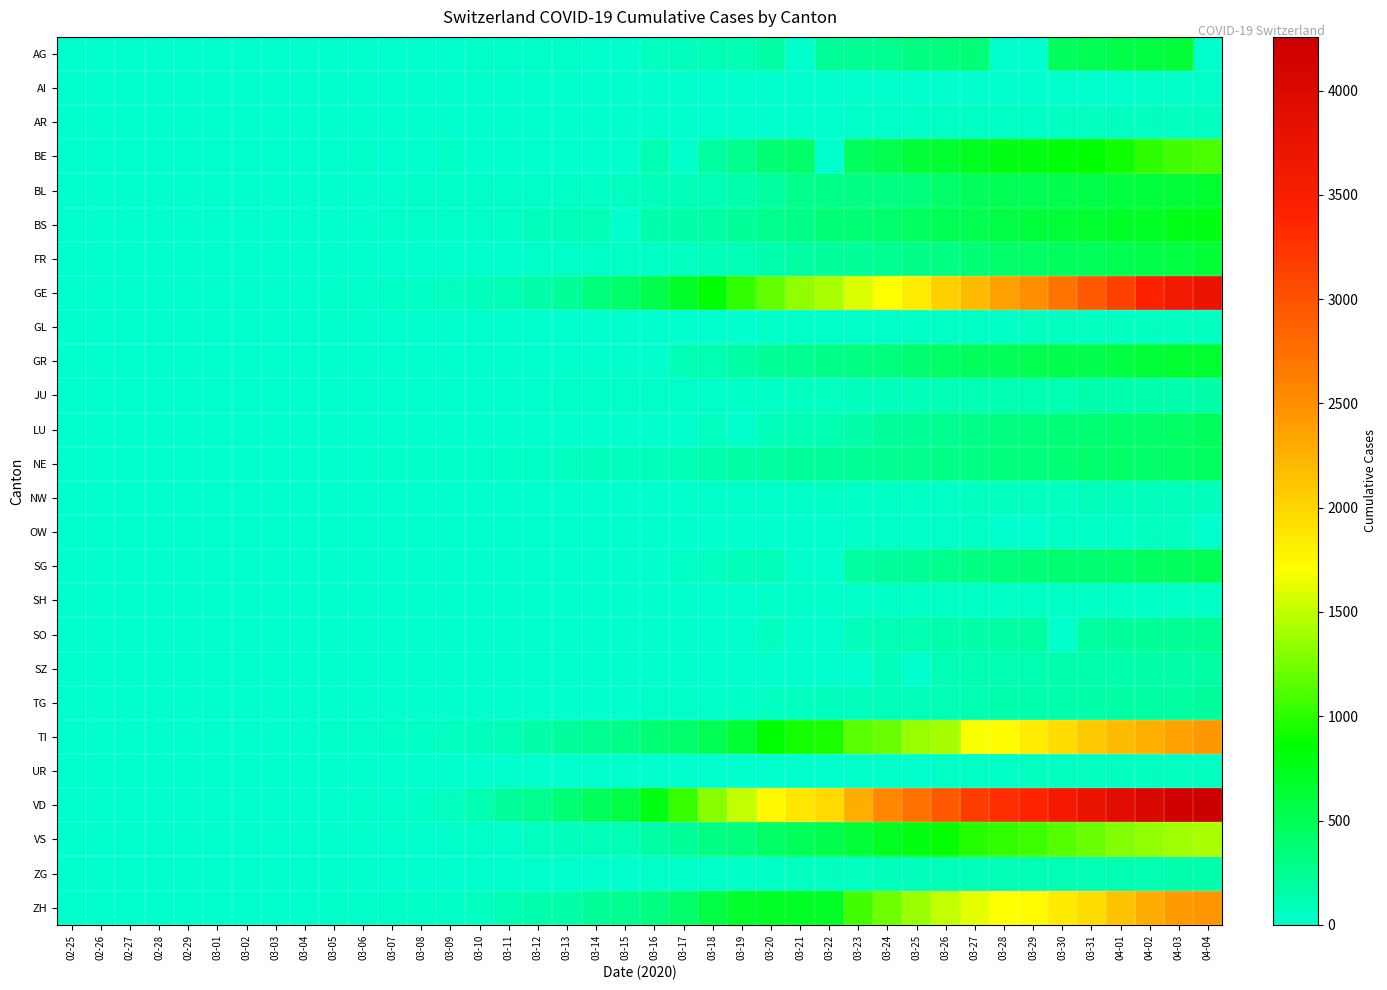

Reading right to left, transcribe all the data shown in this chart.

AG: 04-04=0	04-03=626	04-02=592	04-01=549	03-31=499	03-30=481	03-29=0	03-28=0	03-27=364	03-26=349	03-25=319	03-24=266	03-23=241	03-22=232	03-21=0	03-20=168	03-19=118	03-18=101	03-17=67	03-16=52	03-15=0	03-14=0	03-13=32	03-12=27	03-11=18	03-10=17	03-09=14	03-08=0	03-07=0	03-06=12	03-05=9	03-04=7	03-03=6	03-02=2	03-01=0	02-29=0	02-28=1	02-27=0	02-26=0	02-25=0
AI: 04-04=21	04-03=20	04-02=20	04-01=0	03-31=14	03-30=14	03-29=0	03-28=13	03-27=12	03-26=11	03-25=9	03-24=8	03-23=0	03-22=0	03-21=0	03-20=0	03-19=6	03-18=0	03-17=5	03-16=4	03-15=0	03-14=2	03-13=0	03-12=0	03-11=0	03-10=0	03-09=0	03-08=0	03-07=0	03-06=0	03-05=0	03-04=0	03-03=0	03-02=0	03-01=0	02-29=0	02-28=0	02-27=0	02-26=0	02-25=0
AR: 04-04=66	04-03=65	04-02=64	04-01=61	03-31=58	03-30=50	03-29=48	03-28=45	03-27=44	03-26=42	03-25=34	03-24=33	03-23=30	03-22=0	03-21=0	03-20=0	03-19=0	03-18=11	03-17=0	03-16=0	03-15=0	03-14=0	03-13=0	03-12=5	03-11=0	03-10=0	03-09=2	03-08=1	03-07=1	03-06=1	03-05=1	03-04=0	03-03=0	03-02=0	03-01=0	02-29=0	02-28=0	02-27=0	02-26=0	02-25=0
BE: 04-04=1106	04-03=1073	04-02=1003	04-01=909	03-31=856	03-30=826	03-29=798	03-28=767	03-27=718	03-26=660	03-25=624	03-24=532	03-23=470	03-22=0	03-21=418	03-20=377	03-19=282	03-18=193	03-17=0	03-16=123	03-15=0	03-14=0	03-13=0	03-12=0	03-11=0	03-10=0	03-09=34	03-08=0	03-07=0	03-06=17	03-05=0	03-04=6	03-03=0	03-02=4	03-01=2	02-29=0	02-28=1	02-27=0	02-26=0	02-25=0
BL: 04-04=656	04-03=625	04-02=610	04-01=588	03-31=561	03-30=539	03-29=511	03-28=502	03-27=466	03-26=422	03-25=341	03-24=306	03-23=302	03-22=289	03-21=282	03-20=184	03-19=134	03-18=116	03-17=89	03-16=76	03-15=54	03-14=47	03-13=42	03-12=26	03-11=26	03-10=22	03-09=20	03-08=19	03-07=15	03-06=6	03-05=6	03-04=2	03-03=2	03-02=2	03-01=2	02-29=2	02-28=1	02-27=0	02-26=0	02-25=0
BS: 04-04=767	04-03=754	04-02=714	04-01=687	03-31=653	03-30=617	03-29=605	03-28=569	03-27=530	03-26=501	03-25=462	03-24=410	03-23=374	03-22=356	03-21=297	03-20=270	03-19=220	03-18=181	03-17=164	03-16=143	03-15=0	03-14=100	03-13=92	03-12=73	03-11=49	03-10=33	03-09=28	03-08=24	03-07=21	03-06=15	03-05=8	03-04=3	03-03=3	03-02=1	03-01=1	02-29=1	02-28=1	02-27=1	02-26=0	02-25=0
FR: 04-04=638	04-03=588	04-02=550	04-01=525	03-31=491	03-30=477	03-29=442	03-28=421	03-27=369	03-26=309	03-25=293	03-24=255	03-23=226	03-22=202	03-21=167	03-20=145	03-19=111	03-18=86	03-17=59	03-16=45	03-15=40	03-14=36	03-13=29	03-12=22	03-11=16	03-10=0	03-09=11	03-08=8	03-07=0	03-06=0	03-05=6	03-04=4	03-03=0	03-02=2	03-01=1	02-29=0	02-28=0	02-27=0	02-26=0	02-25=0
GE: 04-04=3753	04-03=3621	04-02=3420	04-01=3137	03-31=2958	03-30=2721	03-29=2505	03-28=2393	03-27=2190	03-26=2033	03-25=1837	03-24=1699	03-23=1582	03-22=1430	03-21=1331	03-20=1194	03-19=1027	03-18=848	03-17=692	03-16=544	03-15=423	03-14=340	03-13=222	03-12=150	03-11=109	03-10=76	03-09=56	03-08=40	03-07=38	03-06=25	03-05=17	03-04=14	03-03=13	03-02=10	03-01=9	02-29=8	02-28=4	02-27=1	02-26=1	02-25=0
GL: 04-04=61	04-03=59	04-02=58	04-01=56	03-31=53	03-30=51	03-29=50	03-28=47	03-27=47	03-26=43	03-25=40	03-24=33	03-23=31	03-22=29	03-21=25	03-20=20	03-19=16	03-18=14	03-17=12	03-16=10	03-15=10	03-14=8	03-13=6	03-12=3	03-11=1	03-10=1	03-09=0	03-08=0	03-07=0	03-06=0	03-05=0	03-04=0	03-03=0	03-02=0	03-01=0	02-29=0	02-28=0	02-27=0	02-26=0	02-25=0
GR: 04-04=657	04-03=649	04-02=622	04-01=592	03-31=547	03-30=535	03-29=519	03-28=495	03-27=474	03-26=433	03-25=393	03-24=343	03-23=300	03-22=284	03-21=258	03-20=226	03-19=182	03-18=128	03-17=101	03-16=0	03-15=0	03-14=0	03-13=0	03-12=0	03-11=0	03-10=0	03-09=0	03-08=0	03-07=0	03-06=0	03-05=0	03-04=0	03-03=0	03-02=0	03-01=0	02-29=0	02-28=0	02-27=0	02-26=0	02-25=0
JU: 04-04=154	04-03=149	04-02=149	04-01=145	03-31=140	03-30=128	03-29=127	03-28=119	03-27=114	03-26=100	03-25=92	03-24=82	03-23=69	03-22=61	03-21=54	03-20=44	03-19=36	03-18=32	03-17=29	03-16=25	03-15=19	03-14=18	03-13=17	03-12=12	03-11=7	03-10=7	03-09=7	03-08=5	03-07=5	03-06=4	03-05=4	03-04=2	03-03=2	03-02=1	03-01=1	02-29=1	02-28=1	02-27=1	02-26=0	02-25=0
LU: 04-04=469	04-03=449	04-02=422	04-01=401	03-31=375	03-30=351	03-29=339	03-28=317	03-27=287	03-26=253	03-25=228	03-24=205	03-23=156	03-22=131	03-21=109	03-20=92	03-19=0	03-18=65	03-17=0	03-16=0	03-15=0	03-14=0	03-13=0	03-12=0	03-11=0	03-10=0	03-09=0	03-08=0	03-07=0	03-06=0	03-05=0	03-04=0	03-03=0	03-02=0	03-01=0	02-29=0	02-28=0	02-27=0	02-26=0	02-25=0
NE: 04-04=452	04-03=444	04-02=430	04-01=420	03-31=402	03-30=378	03-29=346	03-28=337	03-27=316	03-26=299	03-25=280	03-24=265	03-23=247	03-22=216	03-21=200	03-20=189	03-19=175	03-18=146	03-17=114	03-16=93	03-15=74	03-14=68	03-13=59	03-12=46	03-11=37	03-10=31	03-09=27	03-08=24	03-07=18	03-06=13	03-05=9	03-04=8	03-03=1	03-02=1	03-01=1	02-29=0	02-28=0	02-27=0	02-26=0	02-25=0
NW: 04-04=80	04-03=79	04-02=76	04-01=70	03-31=70	03-30=63	03-29=59	03-28=55	03-27=54	03-26=48	03-25=44	03-24=42	03-23=39	03-22=36	03-21=33	03-20=28	03-19=25	03-18=18	03-17=12	03-16=10	03-15=8	03-14=5	03-13=5	03-12=5	03-11=4	03-10=0	03-09=0	03-08=0	03-07=0	03-06=0	03-05=0	03-04=0	03-03=0	03-02=0	03-01=0	02-29=0	02-28=0	02-27=0	02-26=0	02-25=0
OW: 04-04=0	04-03=56	04-02=51	04-01=48	03-31=46	03-30=46	03-29=0	03-28=0	03-27=37	03-26=30	03-25=27	03-24=25	03-23=25	03-22=0	03-21=0	03-20=0	03-19=0	03-18=0	03-17=0	03-16=0	03-15=0	03-14=0	03-13=1	03-12=0	03-11=0	03-10=0	03-09=0	03-08=0	03-07=0	03-06=0	03-05=0	03-04=0	03-03=0	03-02=0	03-01=0	02-29=0	02-28=0	02-27=0	02-26=0	02-25=0
SG: 04-04=504	04-03=480	04-02=455	04-01=414	03-31=394	03-30=389	03-29=365	03-28=339	03-27=306	03-26=280	03-25=228	03-24=200	03-23=185	03-22=0	03-21=0	03-20=98	03-19=85	03-18=61	03-17=47	03-16=0	03-15=0	03-14=0	03-13=0	03-12=15	03-11=0	03-10=0	03-09=0	03-08=0	03-07=0	03-06=2	03-05=0	03-04=1	03-03=0	03-02=0	03-01=0	02-29=0	02-28=0	02-27=0	02-26=0	02-25=0
SH: 04-04=47	04-03=47	04-02=47	04-01=44	03-31=44	03-30=42	03-29=41	03-28=40	03-27=37	03-26=36	03-25=35	03-24=34	03-23=32	03-22=30	03-21=28	03-20=17	03-19=12	03-18=8	03-17=2	03-16=2	03-15=1	03-14=1	03-13=1	03-12=1	03-11=1	03-10=0	03-09=0	03-08=0	03-07=0	03-06=0	03-05=0	03-04=0	03-03=0	03-02=0	03-01=0	02-29=0	02-28=0	02-27=0	02-26=0	02-25=0
SO: 04-04=250	04-03=237	04-02=227	04-01=216	03-31=196	03-30=0	03-29=190	03-28=173	03-27=157	03-26=141	03-25=129	03-24=104	03-23=95	03-22=0	03-21=0	03-20=66	03-19=0	03-18=0	03-17=0	03-16=0	03-15=0	03-14=0	03-13=0	03-12=0	03-11=0	03-10=0	03-09=0	03-08=0	03-07=0	03-06=1	03-05=0	03-04=0	03-03=0	03-02=0	03-01=0	02-29=0	02-28=0	02-27=0	02-26=0	02-25=0
SZ: 04-04=168	04-03=165	04-02=155	04-01=146	03-31=140	03-30=135	03-29=128	03-28=122	03-27=119	03-26=107	03-25=0	03-24=97	03-23=0	03-22=0	03-21=0	03-20=0	03-19=0	03-18=0	03-17=0	03-16=0	03-15=13	03-14=0	03-13=9	03-12=0	03-11=0	03-10=0	03-09=0	03-08=0	03-07=0	03-06=6	03-05=0	03-04=3	03-03=1	03-02=0	03-01=0	02-29=0	02-28=0	02-27=0	02-26=0	02-25=0
TG: 04-04=209	04-03=199	04-02=180	04-01=167	03-31=155	03-30=149	03-29=139	03-28=135	03-27=118	03-26=111	03-25=97	03-24=88	03-23=82	03-22=76	03-21=57	03-20=50	03-19=37	03-18=32	03-17=23	03-16=17	03-15=0	03-14=0	03-13=0	03-12=0	03-11=0	03-10=0	03-09=0	03-08=0	03-07=0	03-06=0	03-05=0	03-04=0	03-03=0	03-02=0	03-01=0	02-29=0	02-28=0	02-27=0	02-26=0	02-25=0
TI: 04-04=2442	04-03=2377	04-02=2271	04-01=2195	03-31=2091	03-30=1962	03-29=1837	03-28=1727	03-27=1688	03-26=1401	03-25=1354	03-24=1209	03-23=1162	03-22=945	03-21=916	03-20=849	03-19=638	03-18=511	03-17=426	03-16=368	03-15=293	03-14=265	03-13=206	03-12=163	03-11=108	03-10=75	03-09=61	03-08=49	03-07=41	03-06=28	03-05=25	03-04=13	03-03=8	03-02=4	03-01=2	02-29=2	02-28=1	02-27=1	02-26=1	02-25=0
UR: 04-04=66	04-03=62	04-02=60	04-01=59	03-31=57	03-30=53	03-29=50	03-28=48	03-27=40	03-26=38	03-25=0	03-24=25	03-23=22	03-22=0	03-21=12	03-20=7	03-19=7	03-18=5	03-17=0	03-16=0	03-15=0	03-14=0	03-13=0	03-12=2	03-11=0	03-10=0	03-09=0	03-08=0	03-07=0	03-06=0	03-05=0	03-04=0	03-03=0	03-02=0	03-01=0	02-29=0	02-28=0	02-27=0	02-26=0	02-25=0
VD: 04-04=4258	04-03=4186	04-02=4050	04-01=3916	03-31=3764	03-30=3605	03-29=3393	03-28=3308	03-27=3177	03-26=2943	03-25=2738	03-24=2546	03-23=2281	03-22=1975	03-21=1873	03-20=1754	03-19=1513	03-18=1303	03-17=1039	03-16=796	03-15=566	03-14=477	03-13=370	03-12=277	03-11=203	03-10=130	03-09=51	03-08=40	03-07=30	03-06=23	03-05=0	03-04=0	03-03=0	03-02=0	03-01=0	02-29=0	02-28=0	02-27=0	02-26=0	02-25=0
VS: 04-04=1416	04-03=1383	04-02=1334	04-01=1282	03-31=1211	03-30=1144	03-29=1055	03-28=1017	03-27=968	03-26=874	03-25=793	03-24=728	03-23=628	03-22=535	03-21=498	03-20=436	03-19=349	03-18=312	03-17=225	03-16=172	03-15=115	03-14=98	03-13=76	03-12=53	03-11=30	03-10=22	03-09=17	03-08=12	03-07=7	03-06=6	03-05=5	03-04=4	03-03=3	03-02=3	03-01=2	02-29=1	02-28=1	02-27=0	02-26=0	02-25=0
ZG: 04-04=146	04-03=138	04-02=131	04-01=125	03-31=114	03-30=112	03-29=101	03-28=101	03-27=94	03-26=87	03-25=80	03-24=72	03-23=53	03-22=53	03-21=53	03-20=48	03-19=37	03-18=33	03-17=29	03-16=20	03-15=13	03-14=13	03-13=11	03-12=11	03-11=11	03-10=10	03-09=10	03-08=3	03-07=3	03-06=3	03-05=2	03-04=1	03-03=1	03-02=0	03-01=0	02-29=0	02-28=0	02-27=0	02-26=0	02-25=0
ZH: 04-04=2461	04-03=2428	04-02=2300	04-01=2136	03-31=1947	03-30=1859	03-29=1733	03-28=1701	03-27=1627	03-26=1500	03-25=1368	03-24=1221	03-23=1073	03-22=711	03-21=711	03-20=711	03-19=679	03-18=568	03-17=429	03-16=326	03-15=250	03-14=218	03-13=163	03-12=140	03-11=101	03-10=62	03-09=49	03-08=40	03-07=34	03-06=29	03-05=23	03-04=15	03-03=13	03-02=10	03-01=7	02-29=6	02-28=2	02-27=2	02-26=0	02-25=0